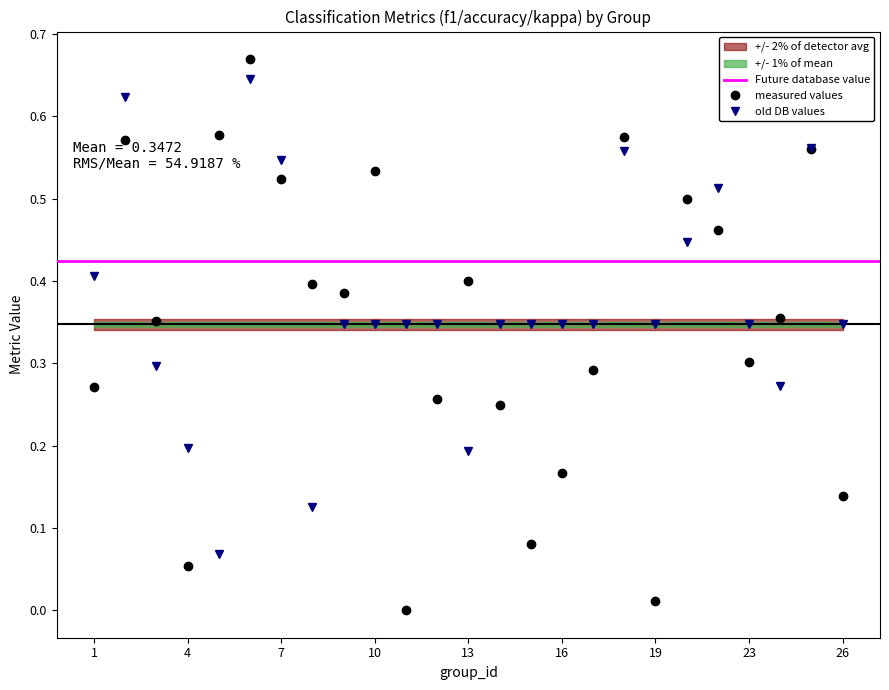

At which label does f1 reach its minimum?

11